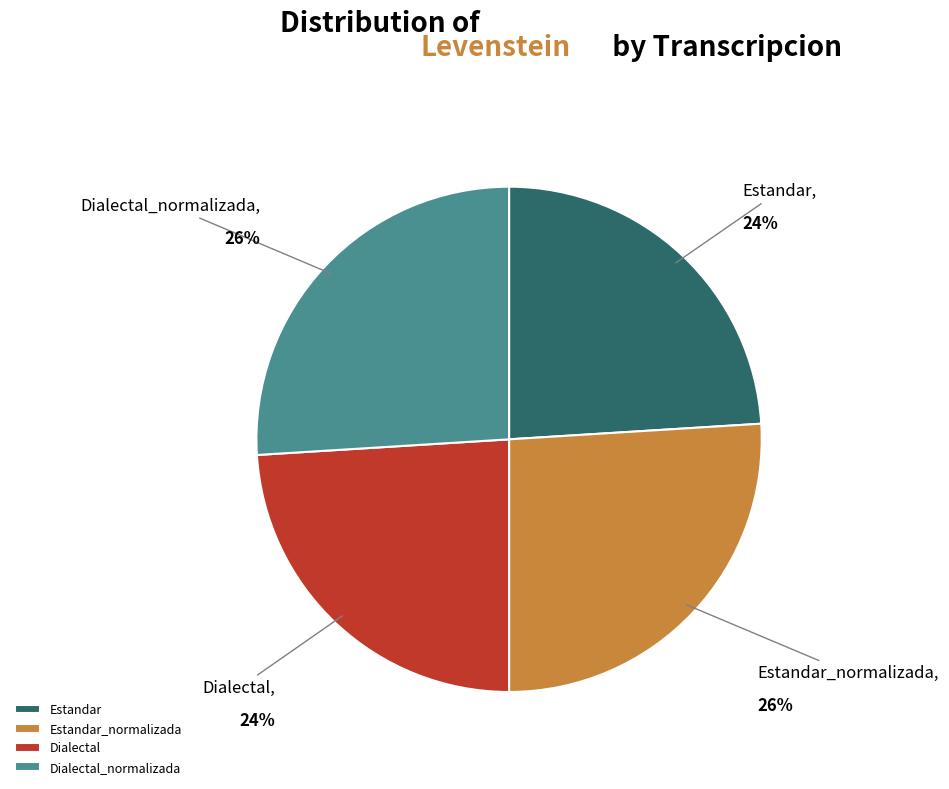

Do Estandar_normalizada and Dialectal_normalizada together represent more than half of the pie?

Yes